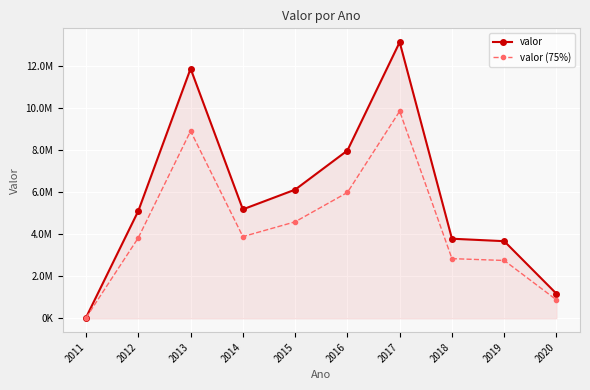

How many interior local peaks does the valor (75%) series have?

2